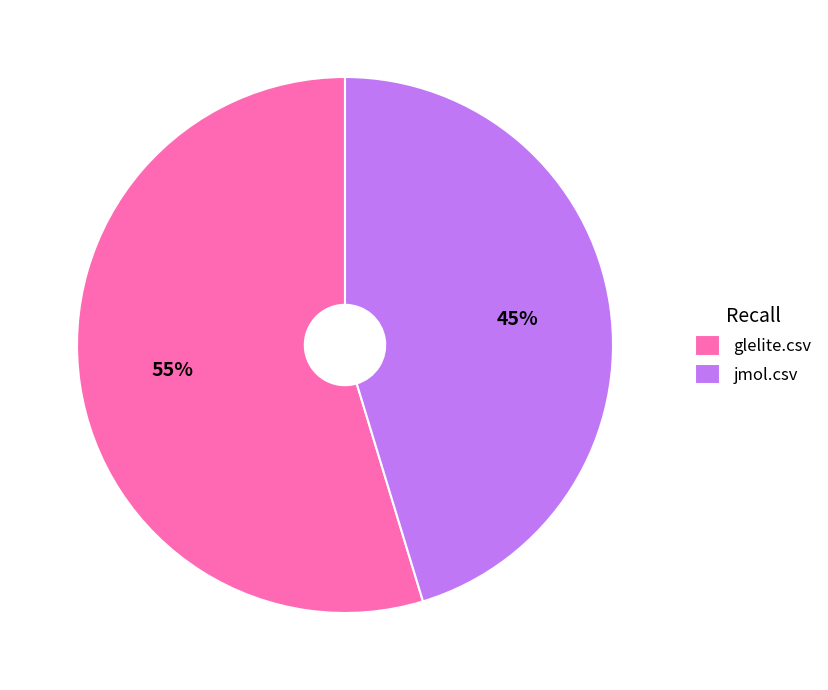

What percentage is the jmol.csv slice, to the nearest percent?

45%